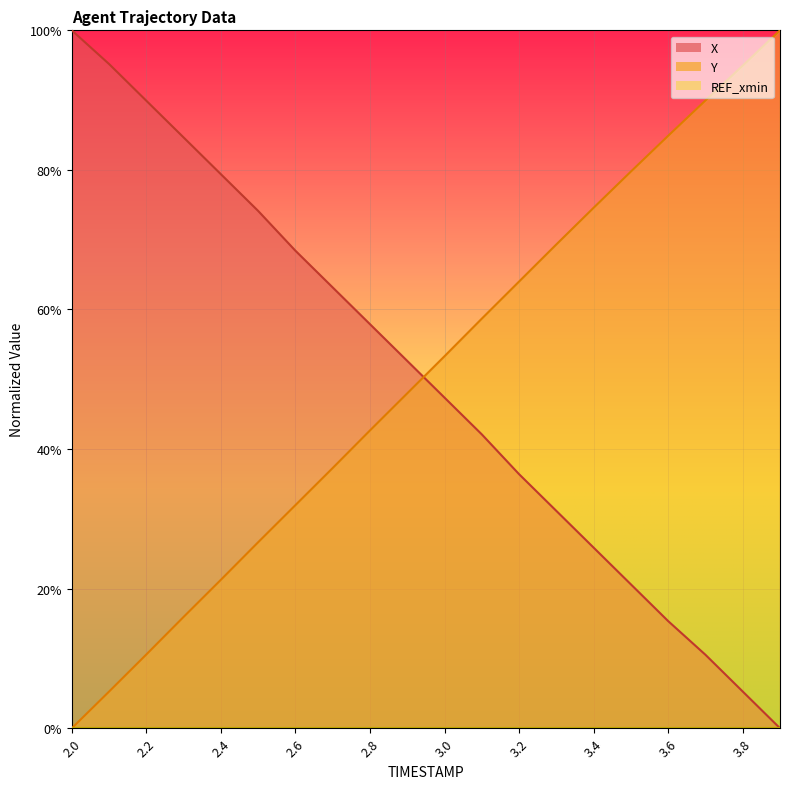

What is the difference between the second highest and second lowest values in the X series?

0.9